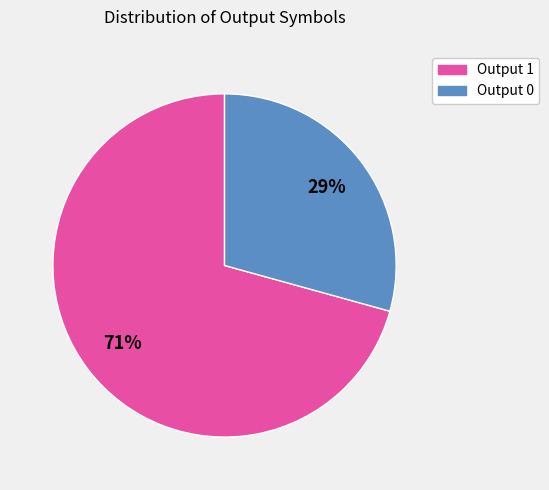

To the nearest percent, what is the average slice percentage?

50%